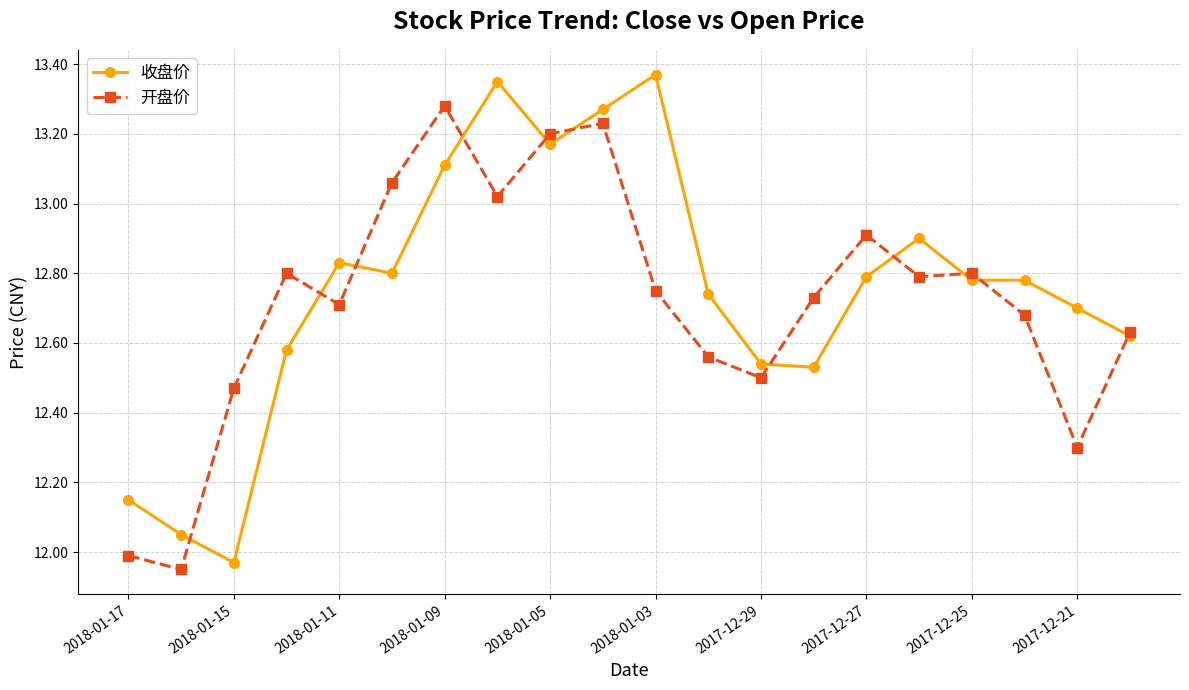

True or false: 收盘价 has more than 0 interior local peaks.

True